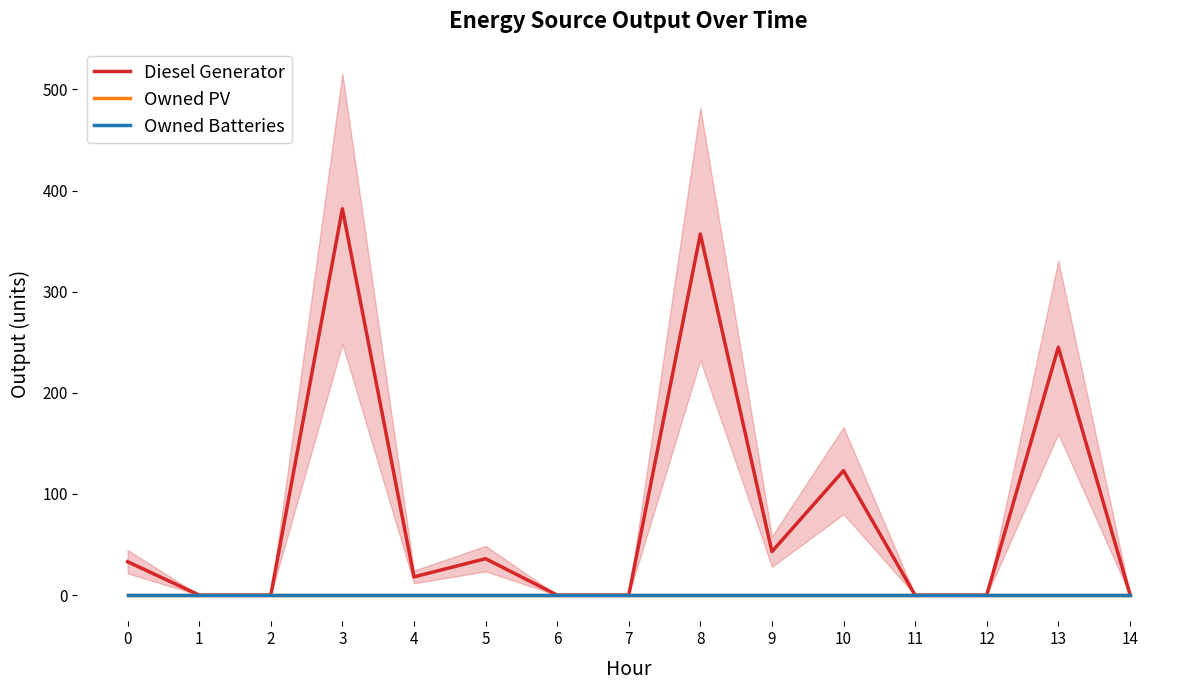

Is this an area chart (filled region under the line)?

No